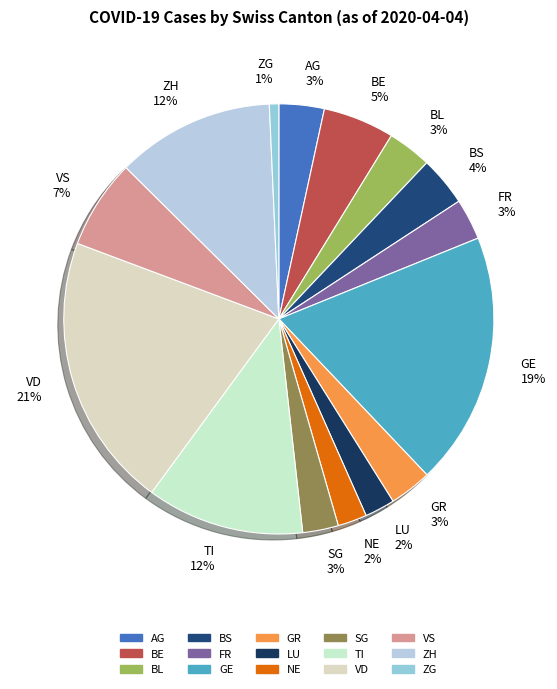

Does NE represent more than half of the total?

No